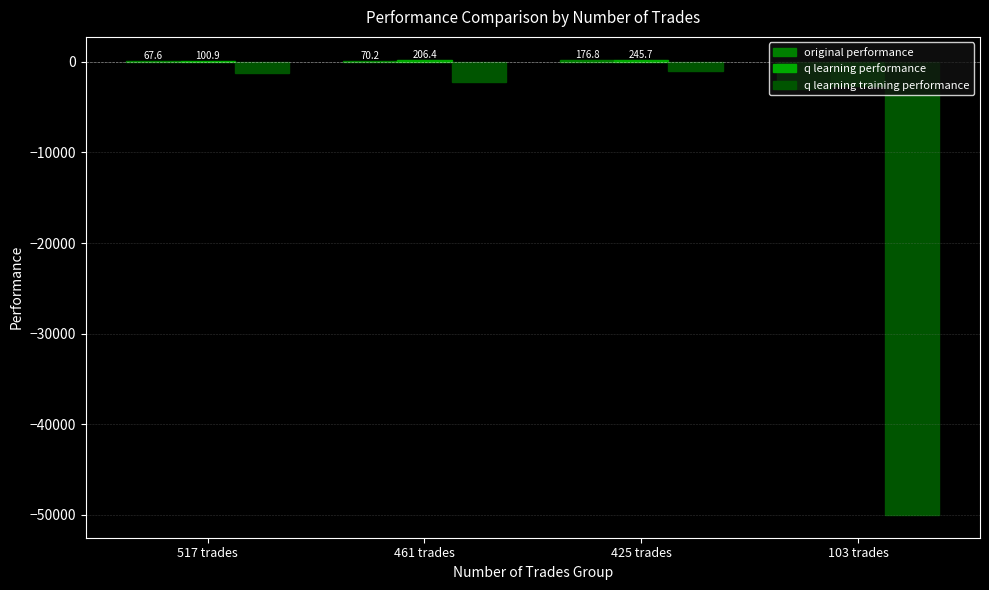

Is it true that q learning performance equals 245.7 at 425 trades?

True